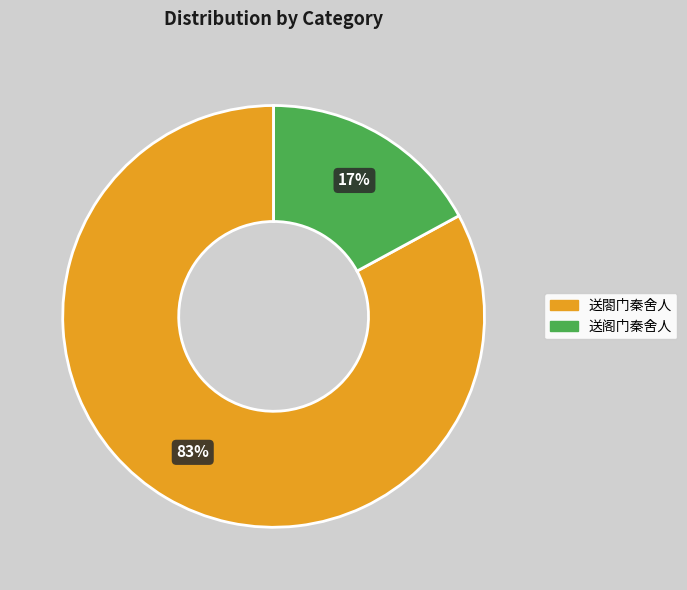

To the nearest percent, what is the difference between the 送阁门秦舍人 and 送閤门秦舍人 slice percentages?

66%